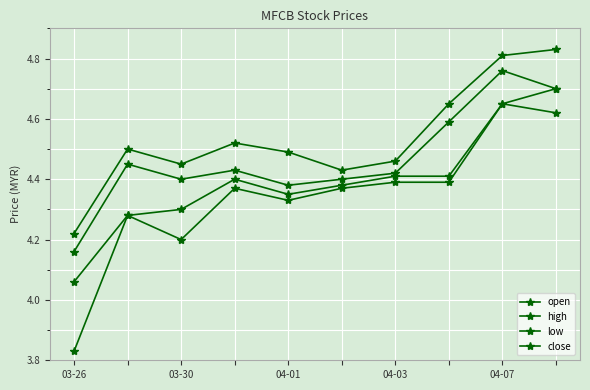

Is this an area chart (filled region under the line)?

No